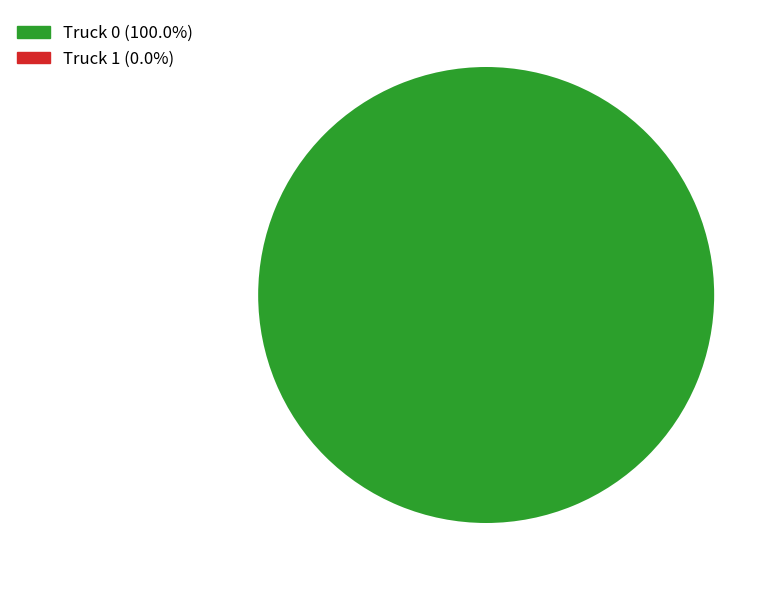

Is there a majority slice in this chart?

Yes